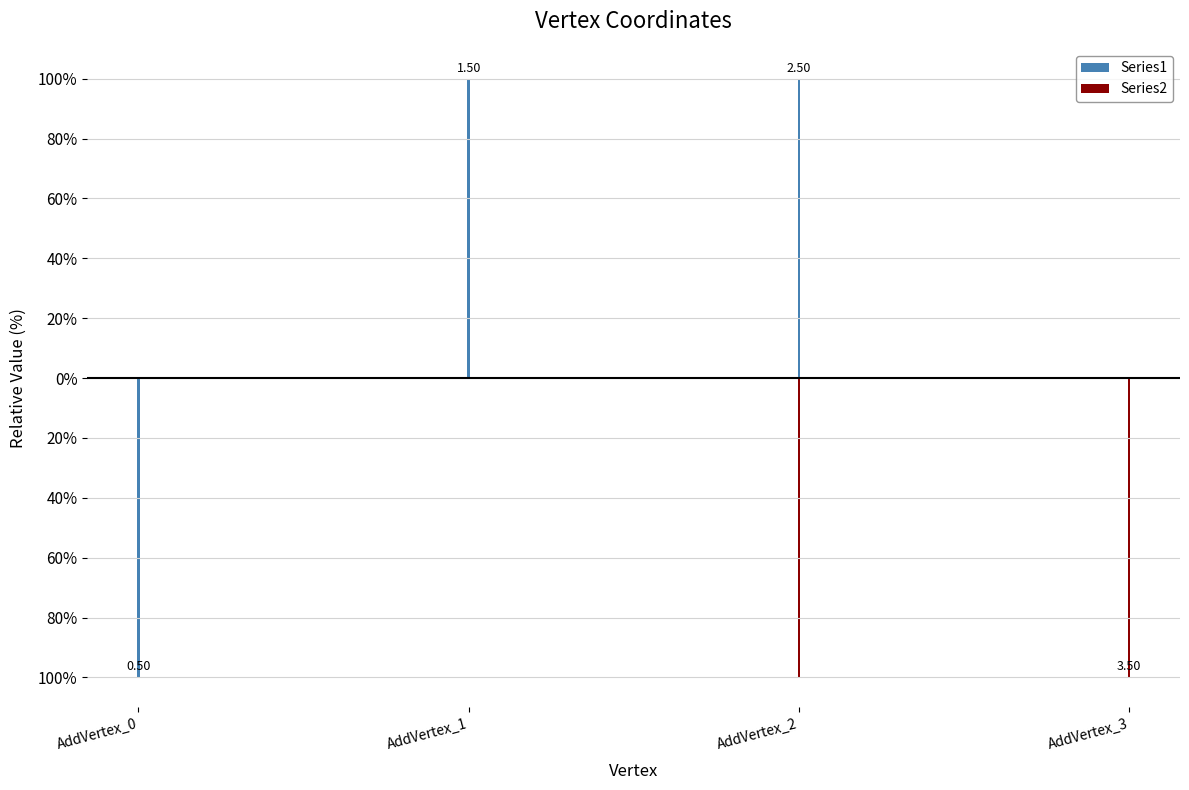

Between AddVertex_2 and AddVertex_0, which is larger?

AddVertex_2